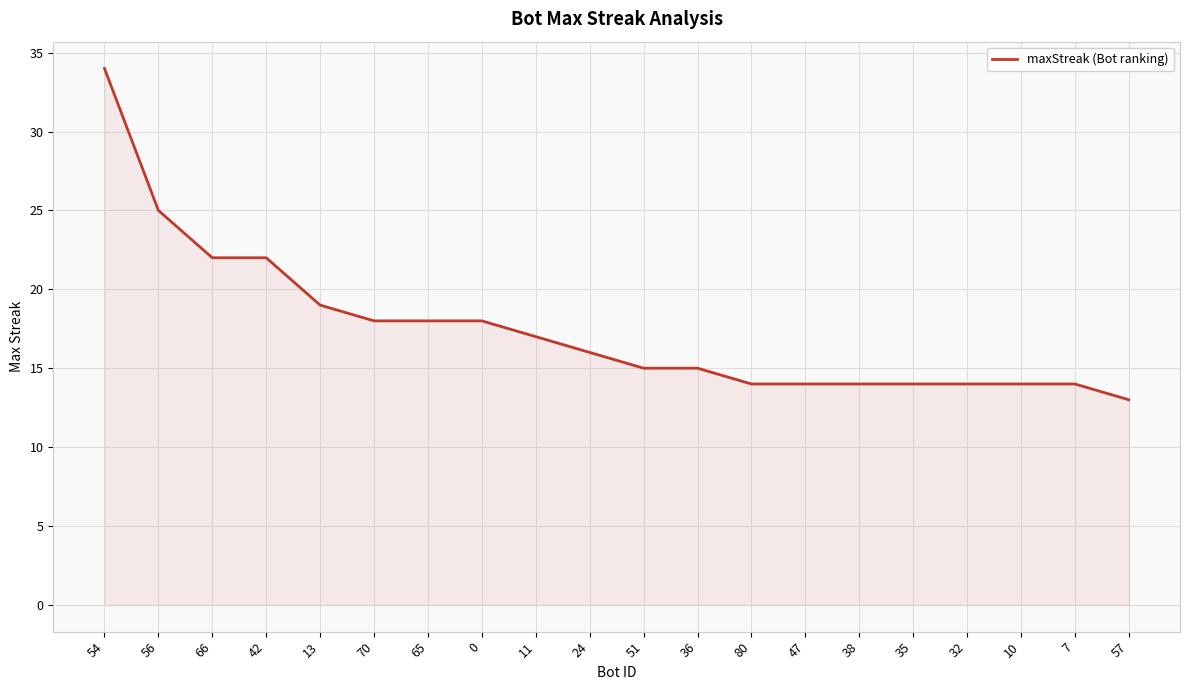

What value does the data have at 66, to the nearest 10?

20